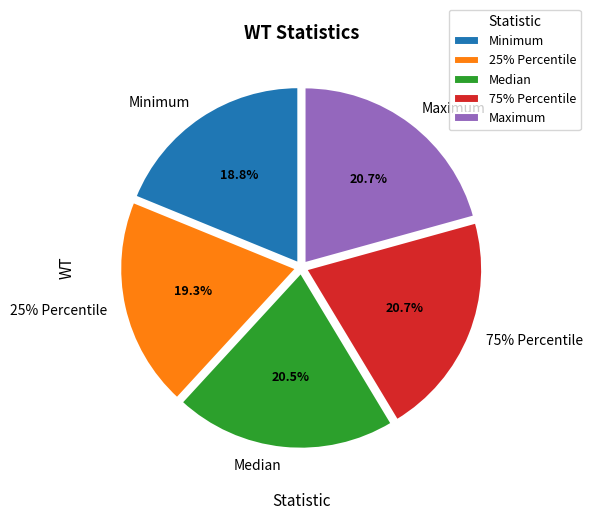

How many slices are in this pie chart?

5